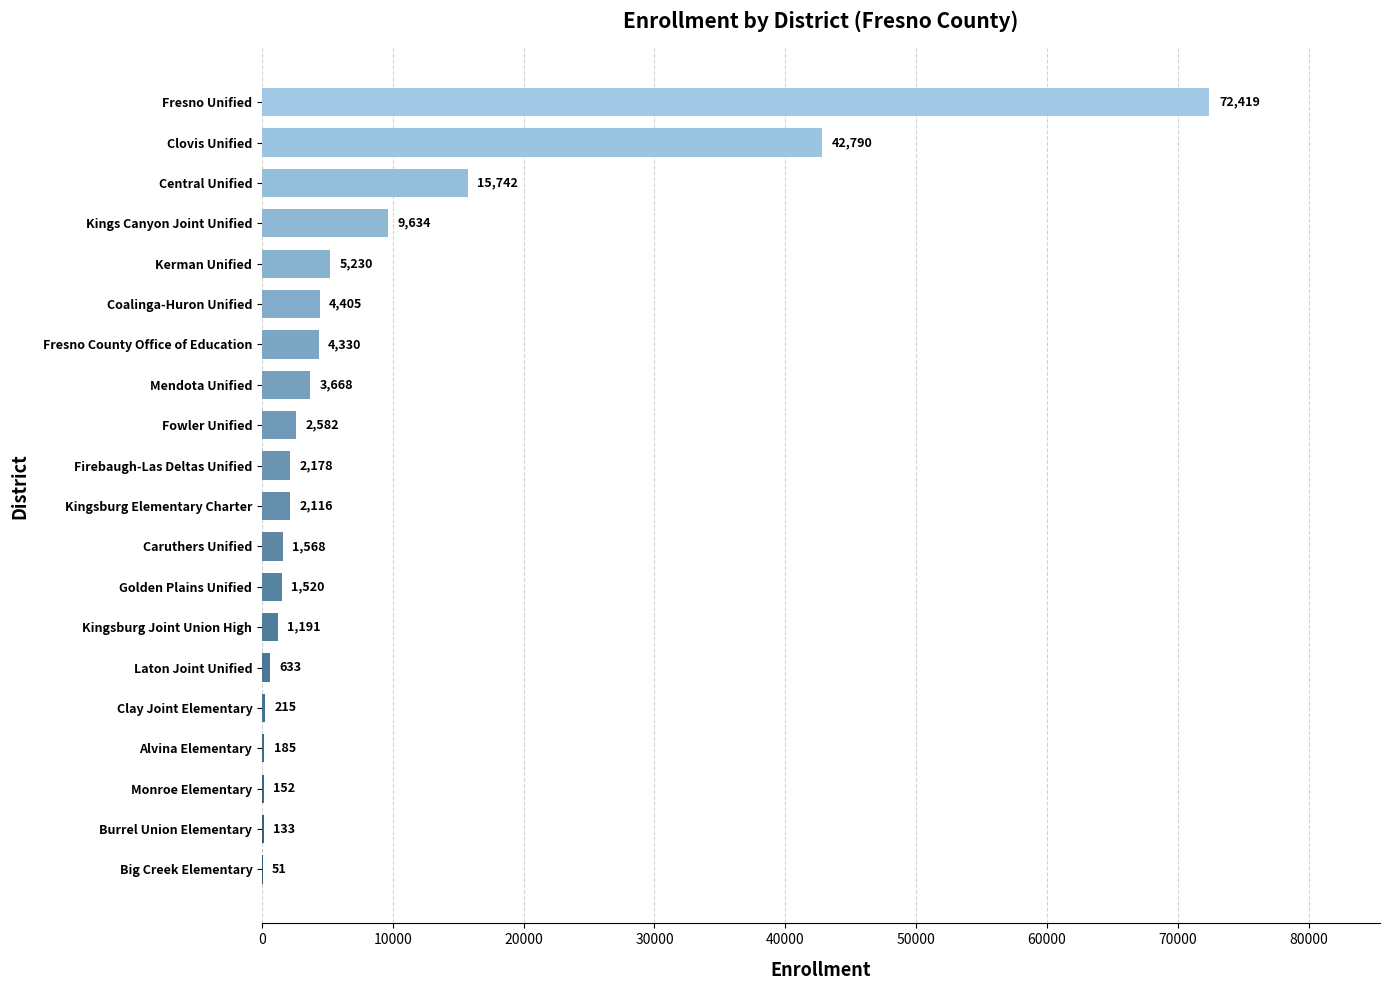

True or false: the data shows 16262 at Fresno Unified.

False